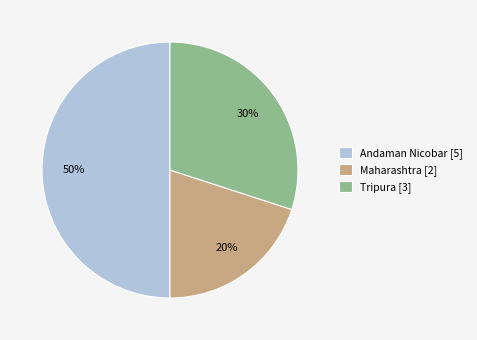

Which slice is the smallest?

Maharashtra